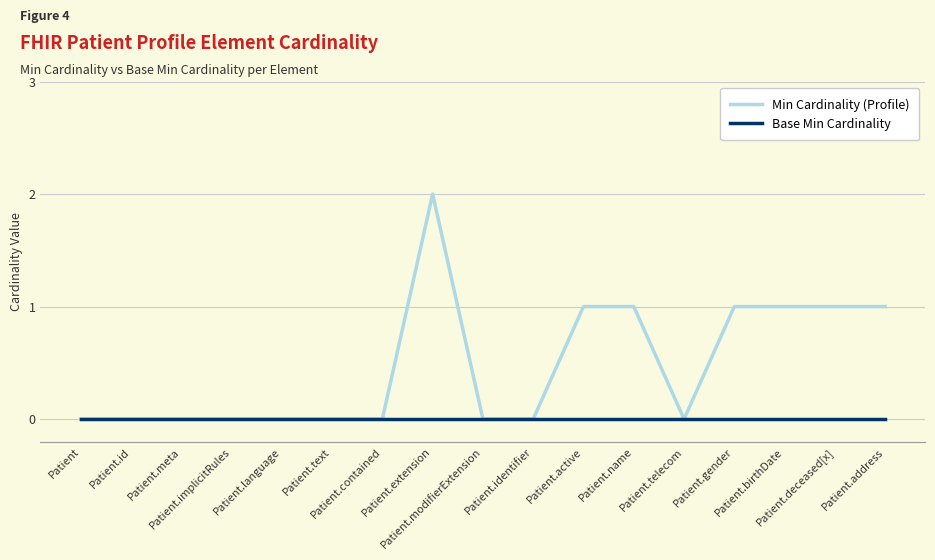

What is the total value across all series at Patient.name?

1